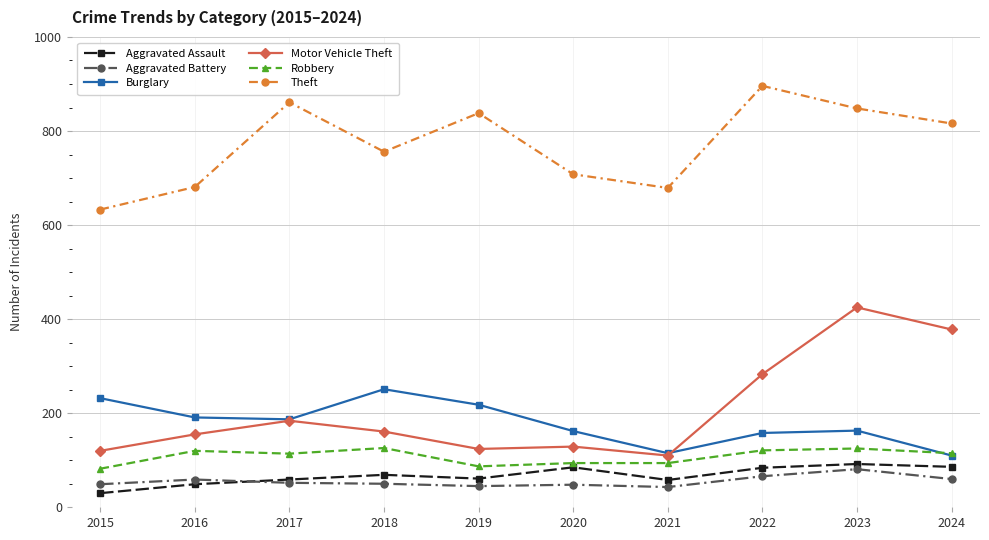

True or false: Theft and Robbery cross at least once.

False